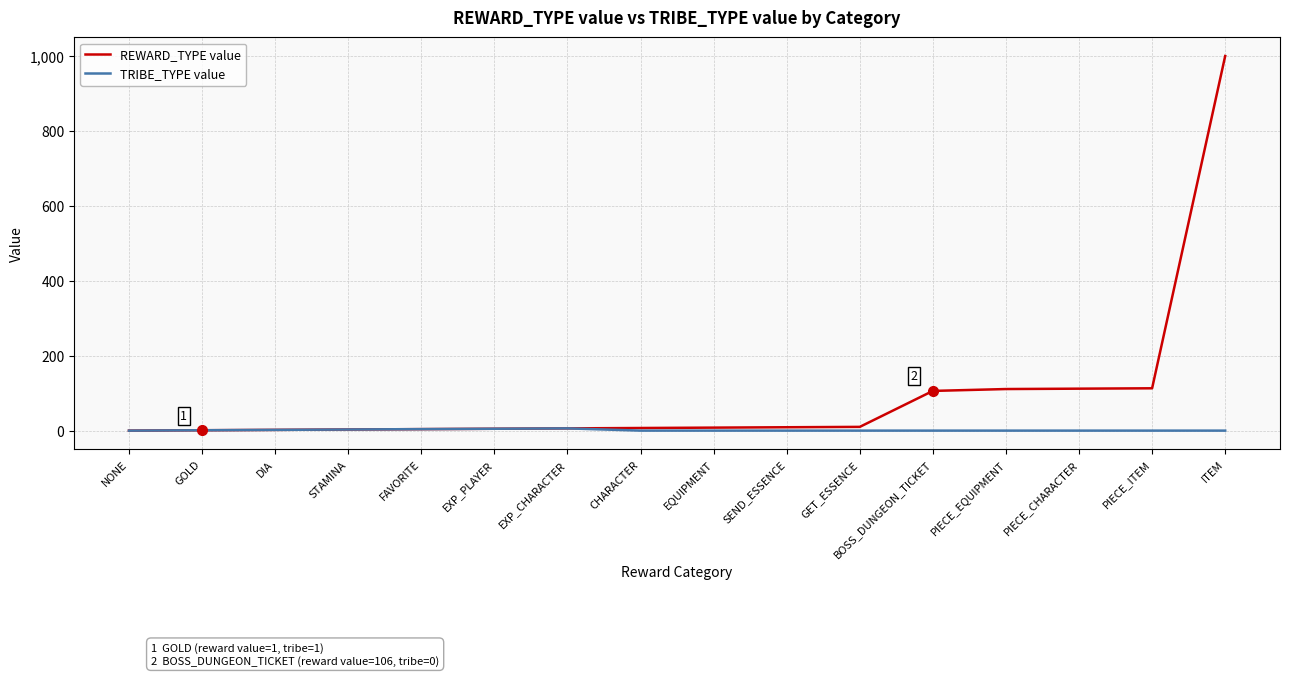

What is the average value of the REWARD_TYPE value series?

94